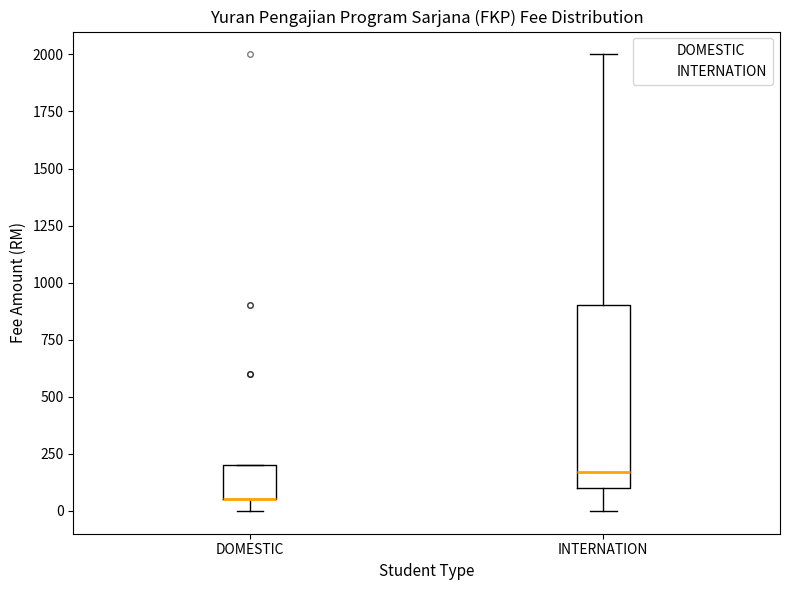

Where is the upper edge of the box for INTERNATION on the y-axis? The values are not printed on the chart, so give them approximately, as read against the axis.

900